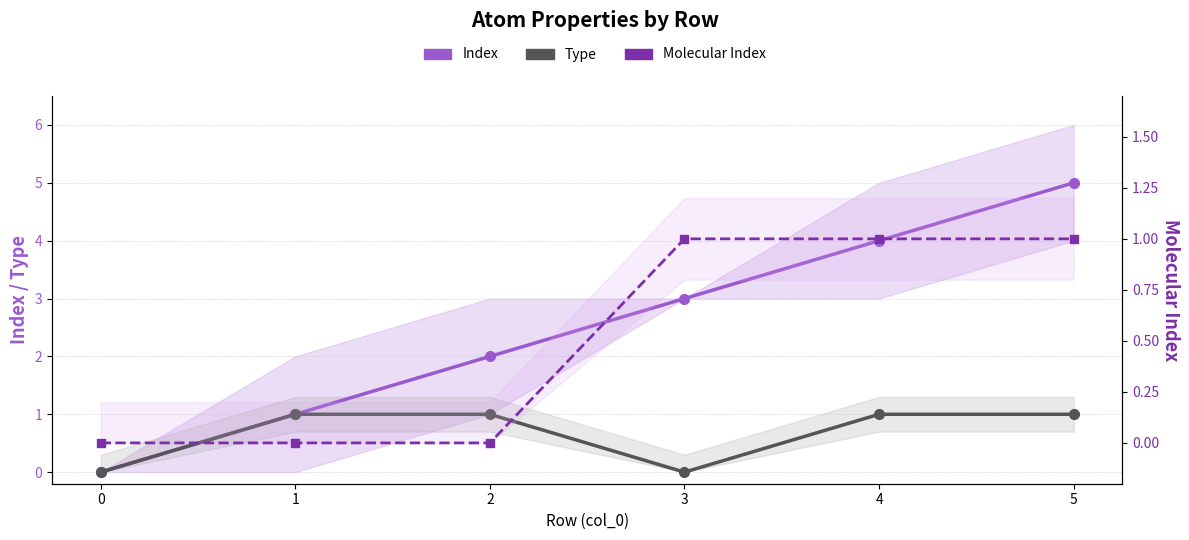

What is the sum of the Type values at 3 and 2?

1